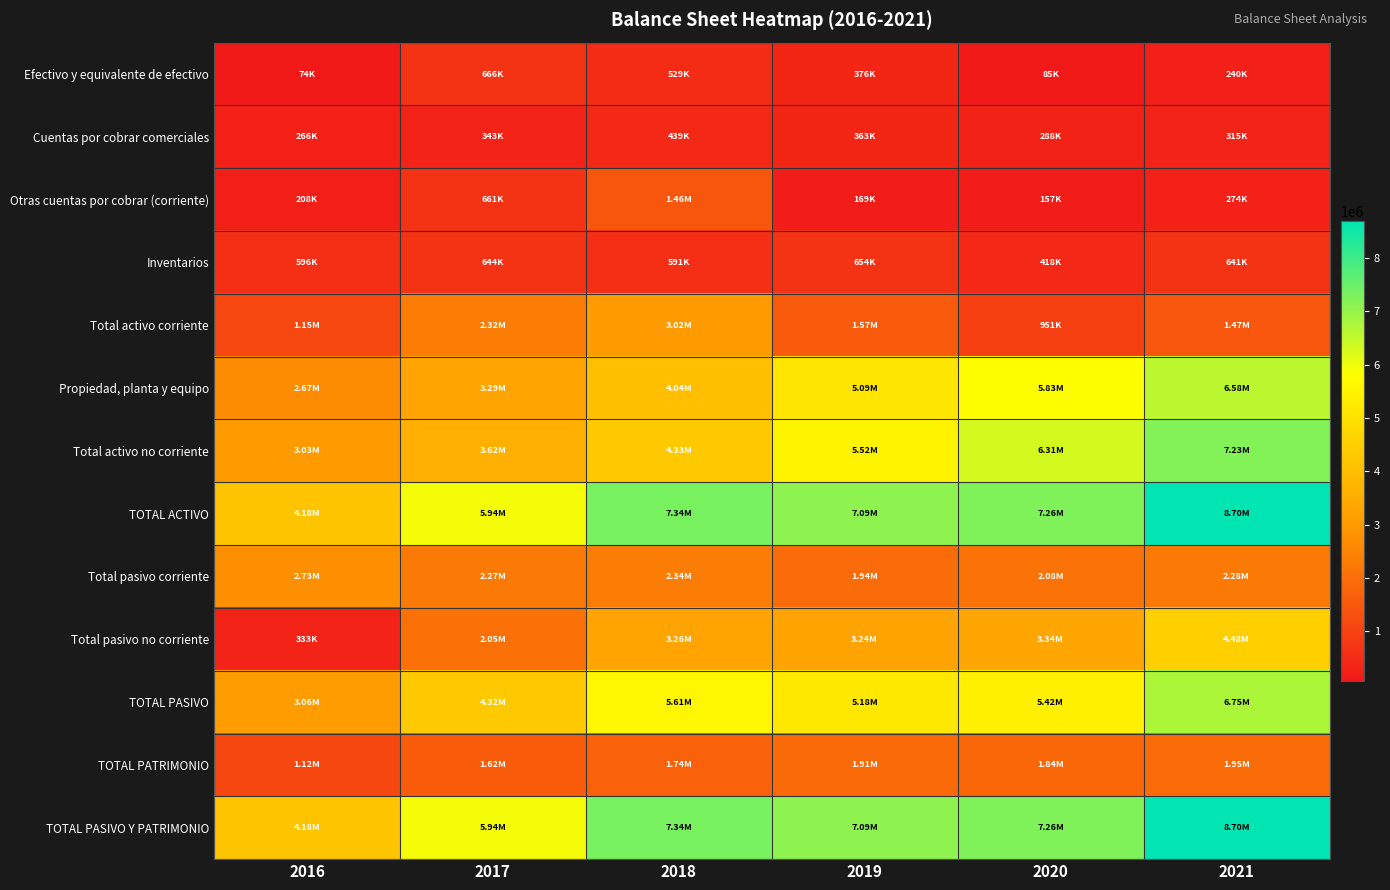

At how many categories does at least one series exceed 269500?

6